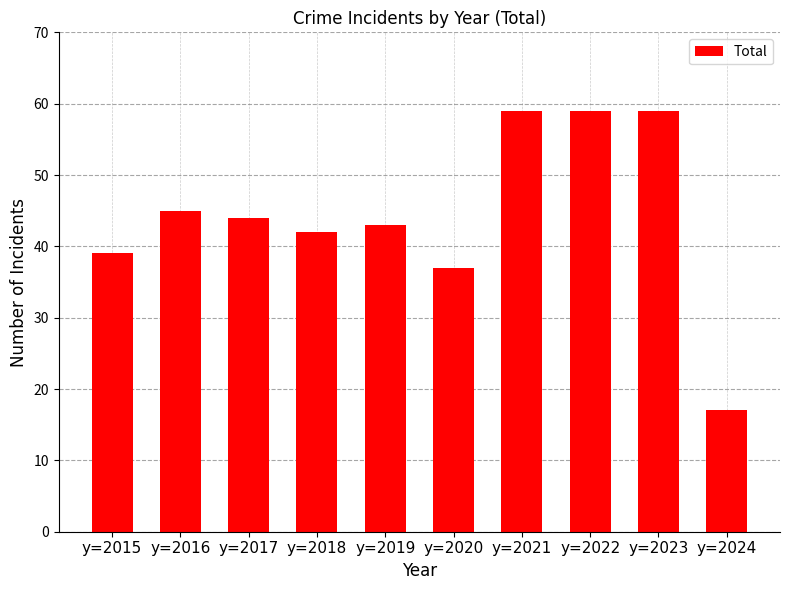

How many bars are there in total?

10